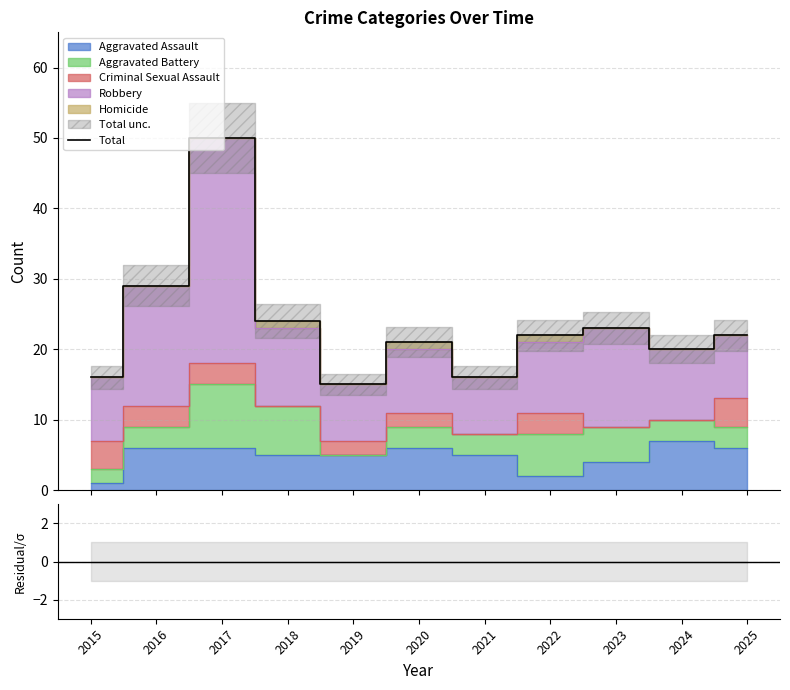

Is the value of Total at 2021 greater than the value of (Data-Total)/unc. at 2016?

Yes